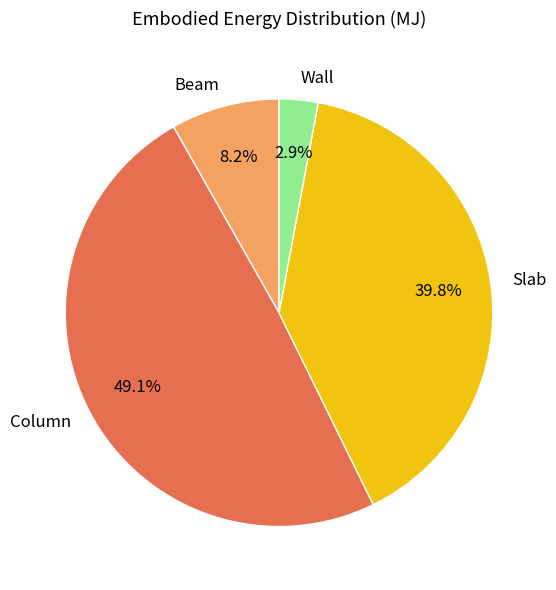

Approximately how many times larger is the value at Beam compared to Column?

0.2